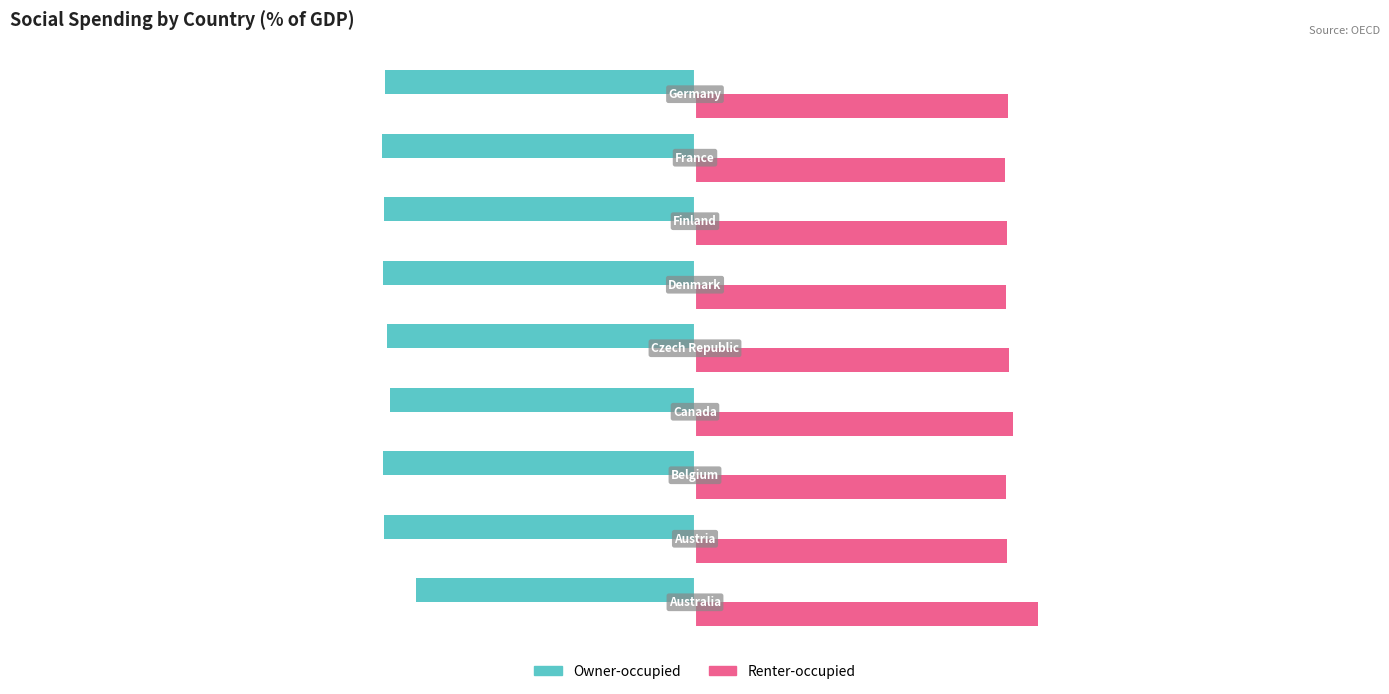

Which series has the largest total across all categories?

Renter-occupied